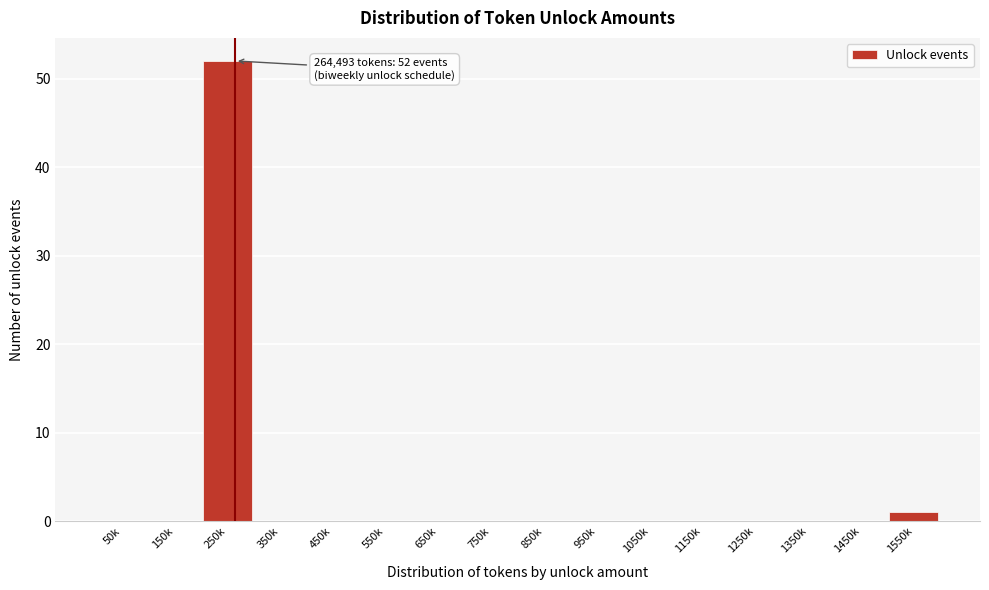

Reading left to right, transcribe all the data shown in this chart.

50k=0	150k=0	250k=52	350k=0	450k=0	550k=0	650k=0	750k=0	850k=0	950k=0	1050k=0	1150k=0	1250k=0	1350k=0	1450k=0	1550k=1